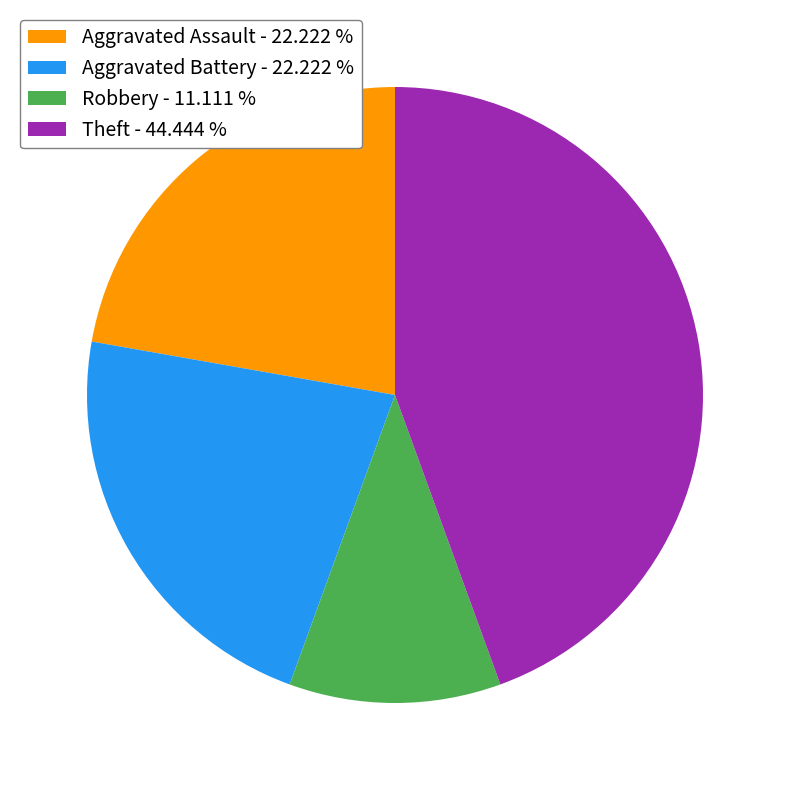

Combined, do Aggravated Battery - 22.222 % and Robbery - 11.111 % account for over 50%?

No